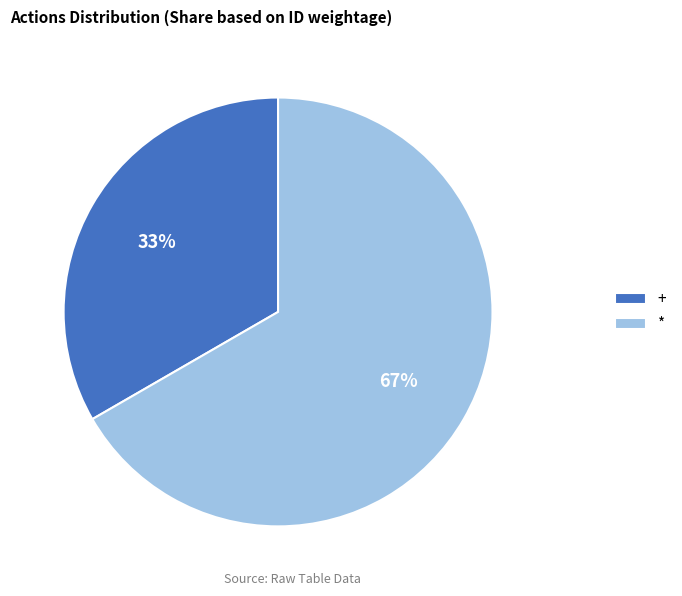

Count the number of slices in the pie.

2